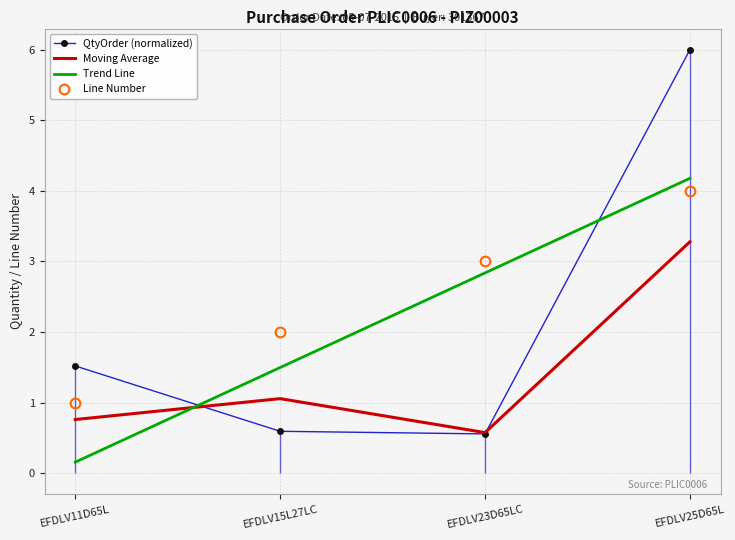

Between EFDLV25D65L and EFDLV23D65LC, which is larger?

EFDLV25D65L